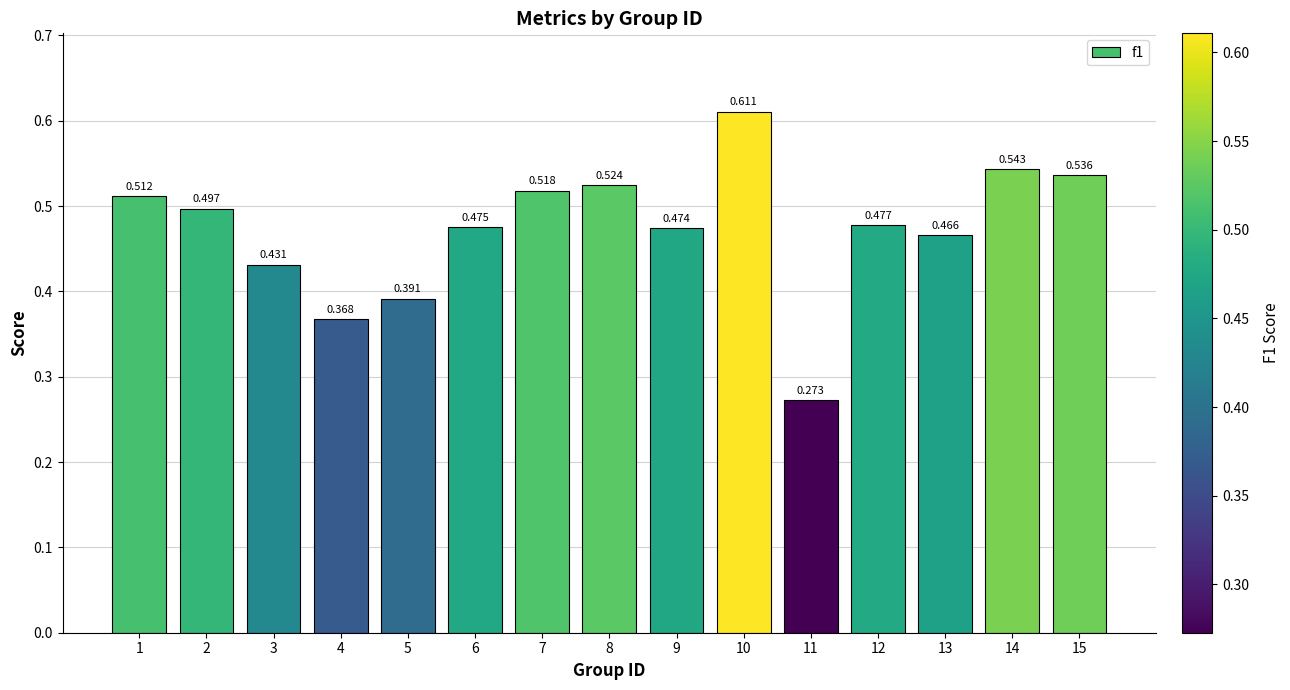

How many distinct data groups are displayed?

1